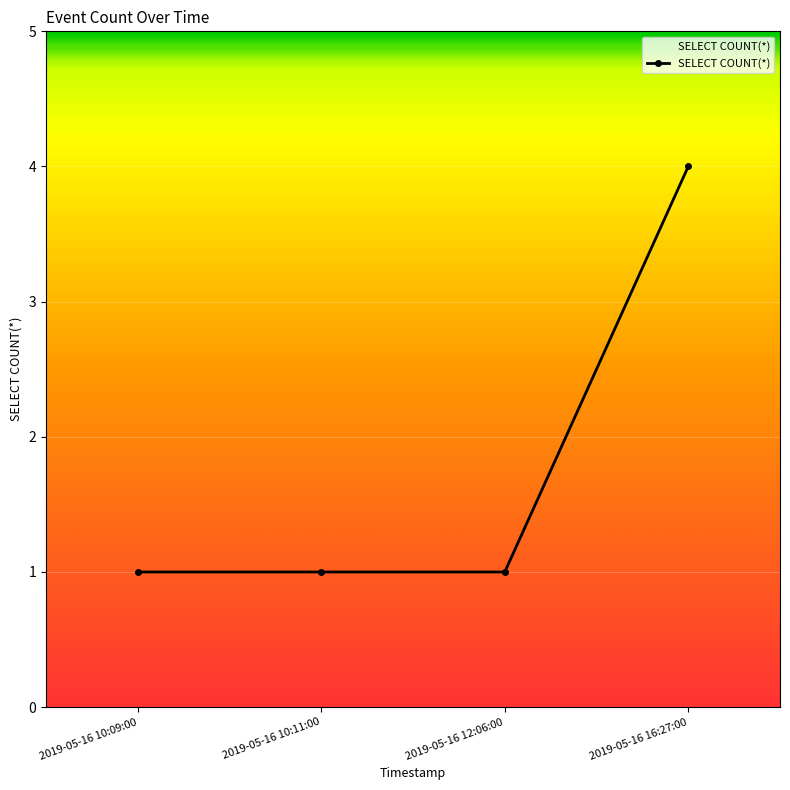

What is the ratio of the value at 2019-05-16 10:09:00 to the value at 2019-05-16 12:06:00?

1.0